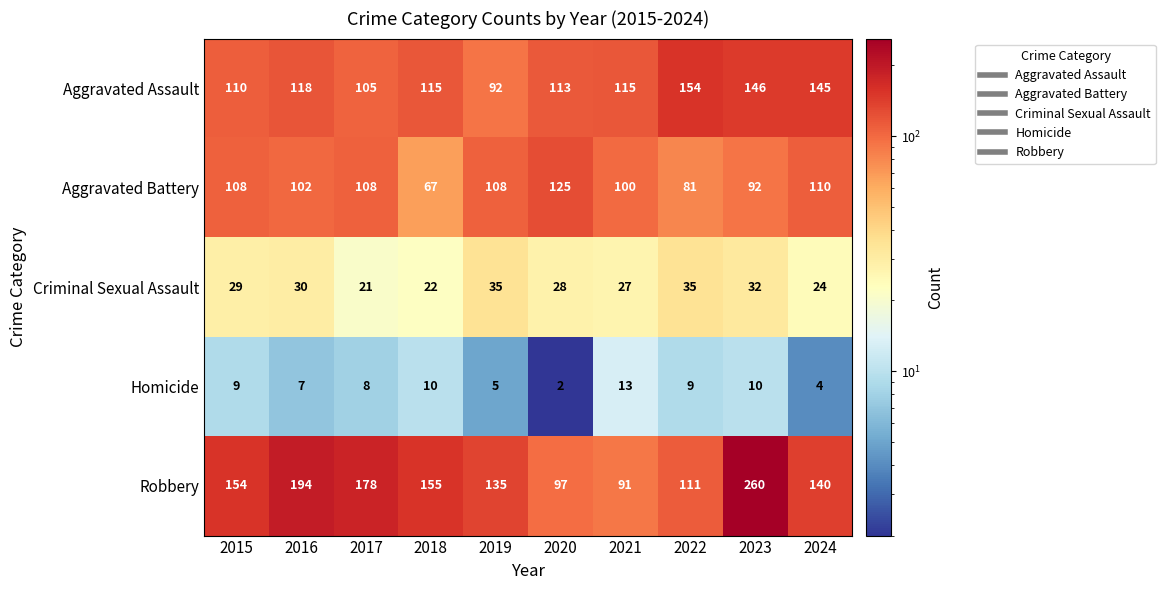

At how many categories does at least one series exceed 45?

10